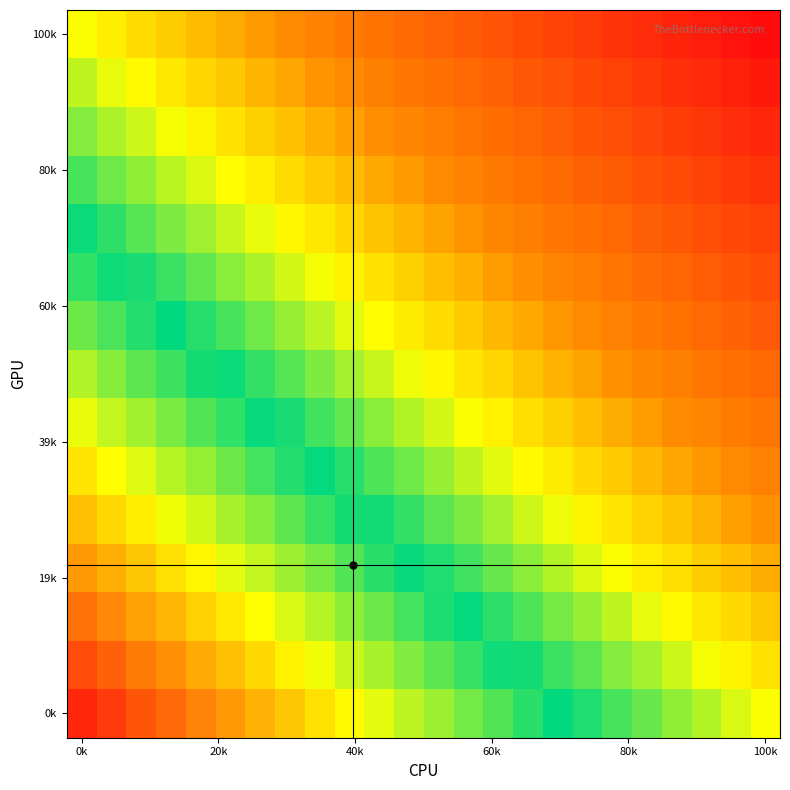

Which category has the highest value across all series?

0k